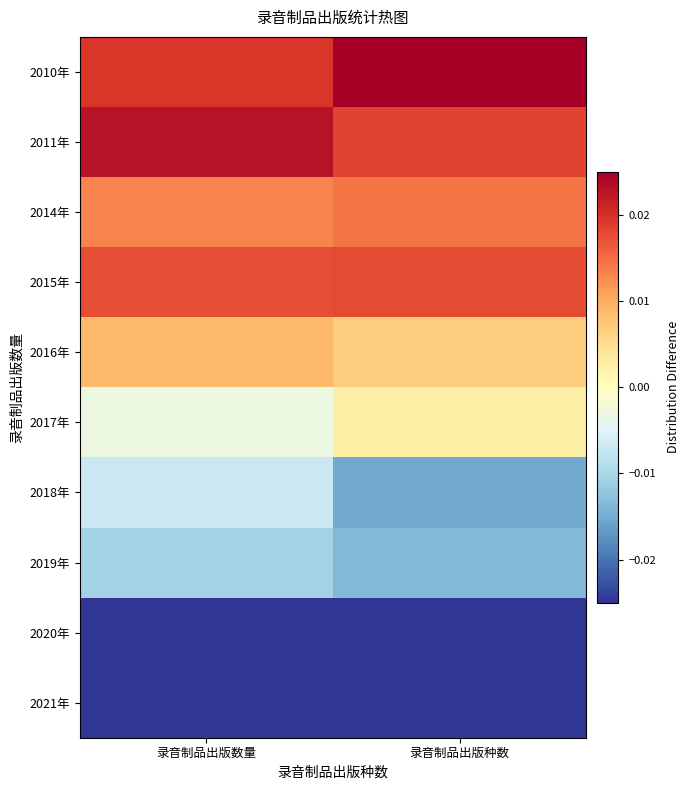

Rank the series at 录音制品出版种数 from highest to lowest value.

2010年, 2011年, 2015年, 2014年, 2016年, 2017年, 2019年, 2018年, 2020年, 2021年